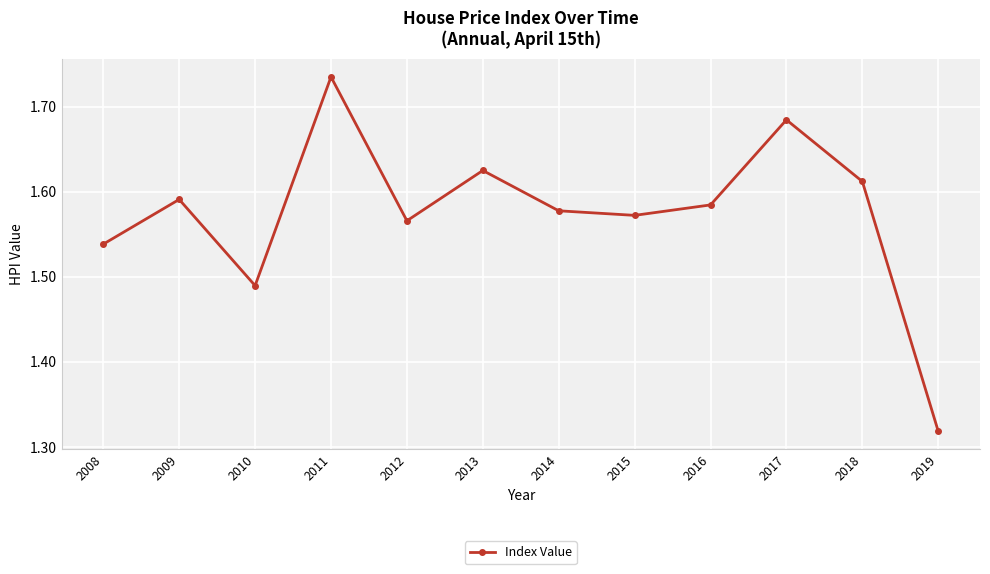

Between 2016 and 2013, which is larger?

2013